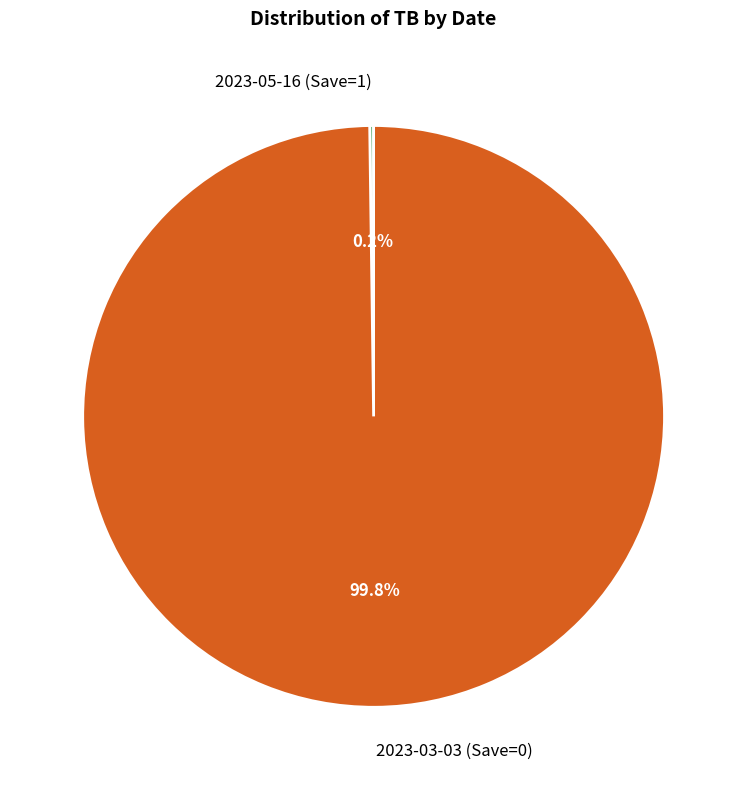

Does any single category account for the majority?

Yes